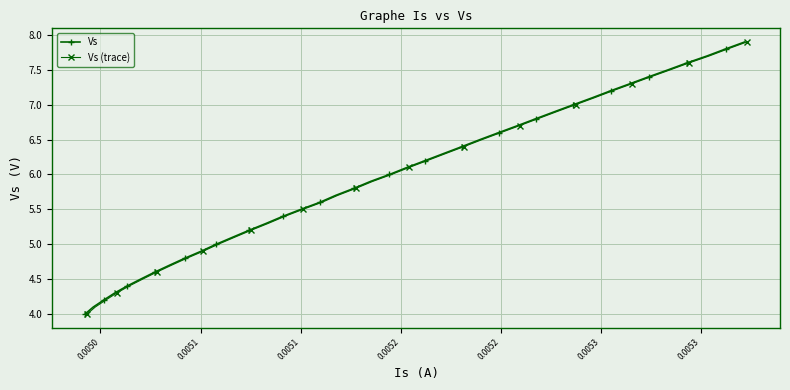

What is the lowest value of the Vs series?

4.0